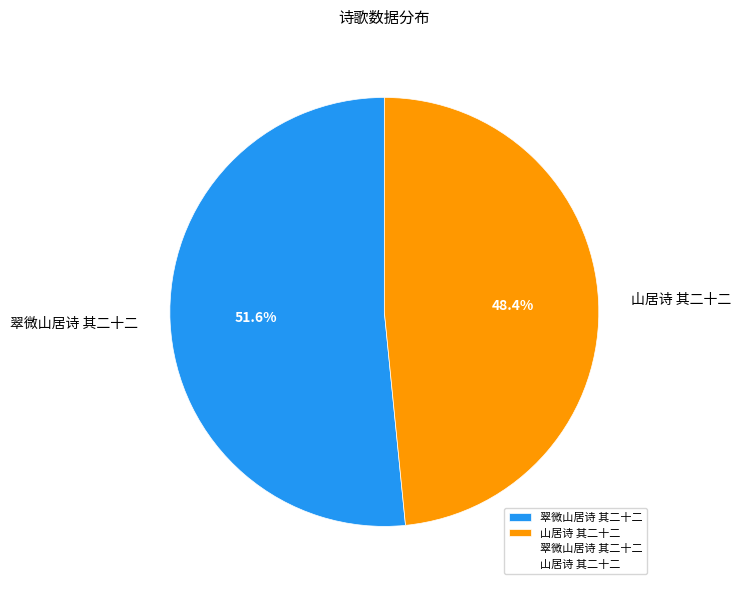

How many slices are in this pie chart?

2